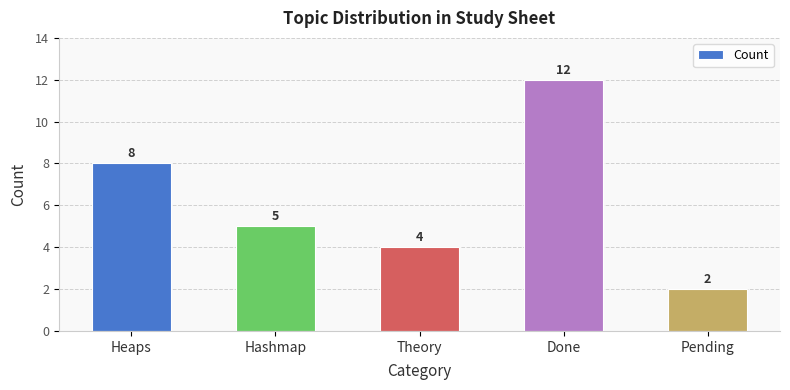

What is the change in value from Heaps to Pending?

-6